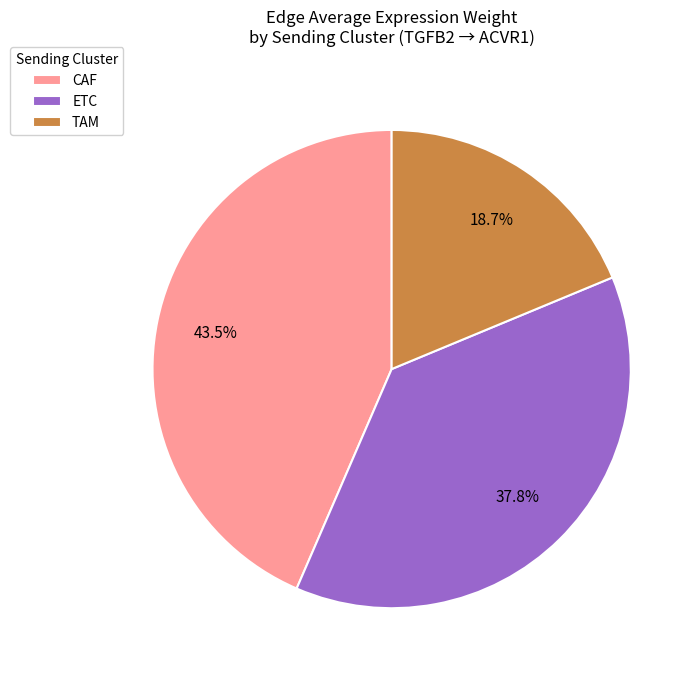

Is the sum of TAM and CAF greater than half?

Yes